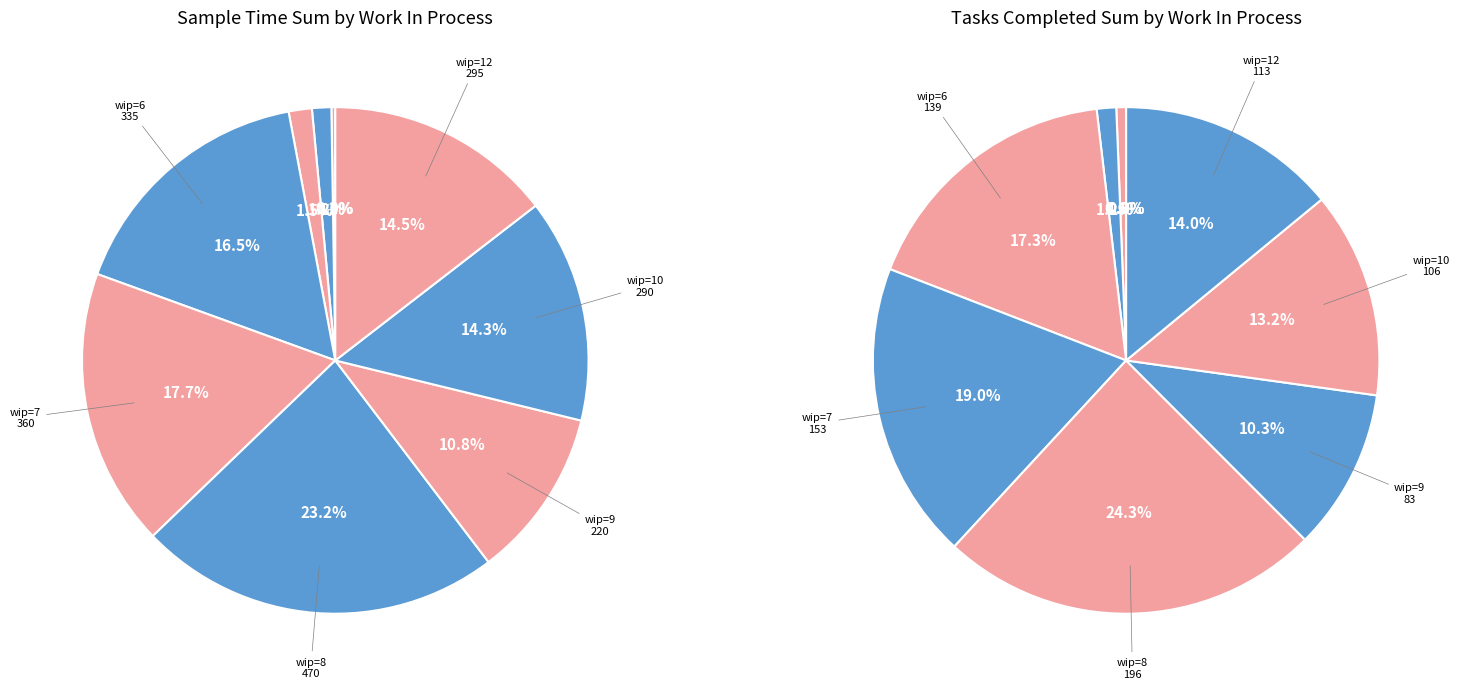

What percentage is the 9 slice, to the nearest percent?

11%